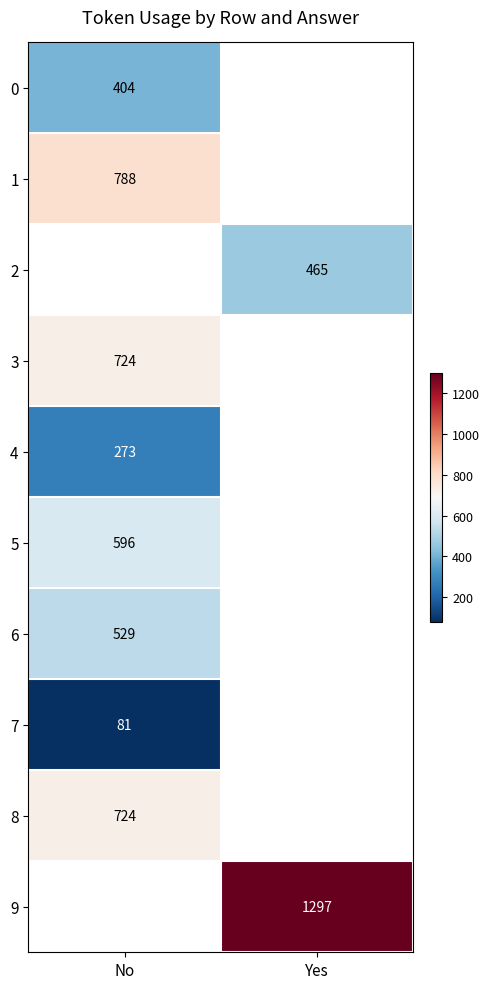

The value of 1 at No is 404. True or false?

False